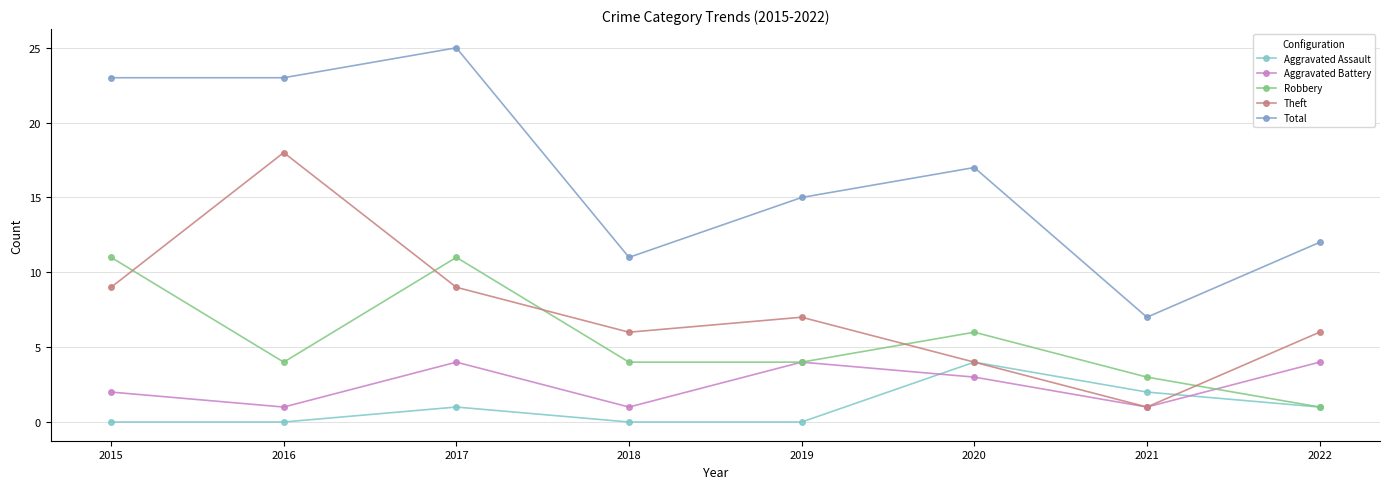

True or false: Aggravated Battery and Total intersect in this chart.

False